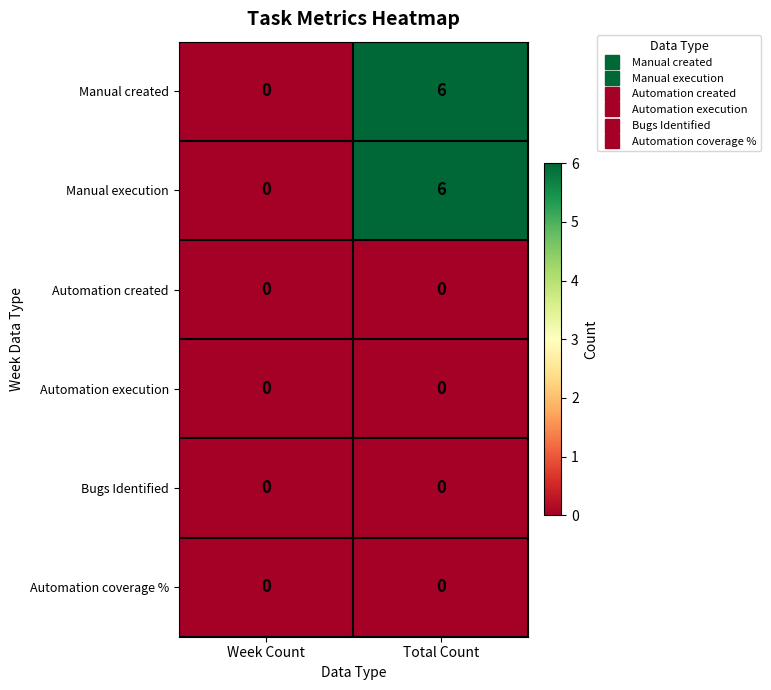

Reading right to left, what are all the values shown in this chart?

Manual created: Total Count=6	Week Count=0
Manual execution: Total Count=6	Week Count=0
Automation created: Total Count=0	Week Count=0
Automation execution: Total Count=0	Week Count=0
Bugs Identified: Total Count=0	Week Count=0
Automation coverage %: Total Count=0	Week Count=0